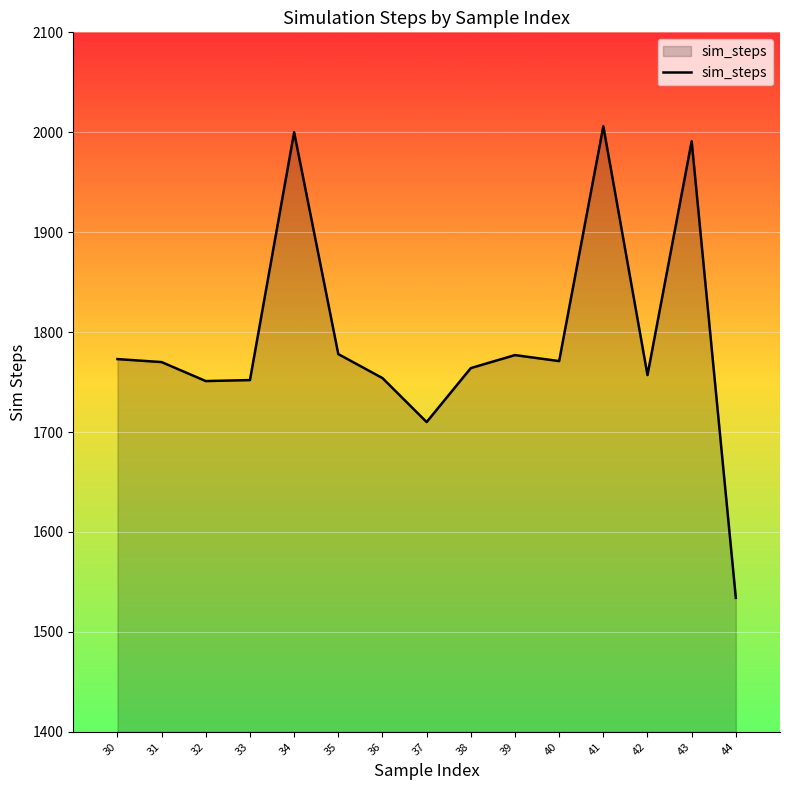

What is the sum of the values at 39 and 38?

3541